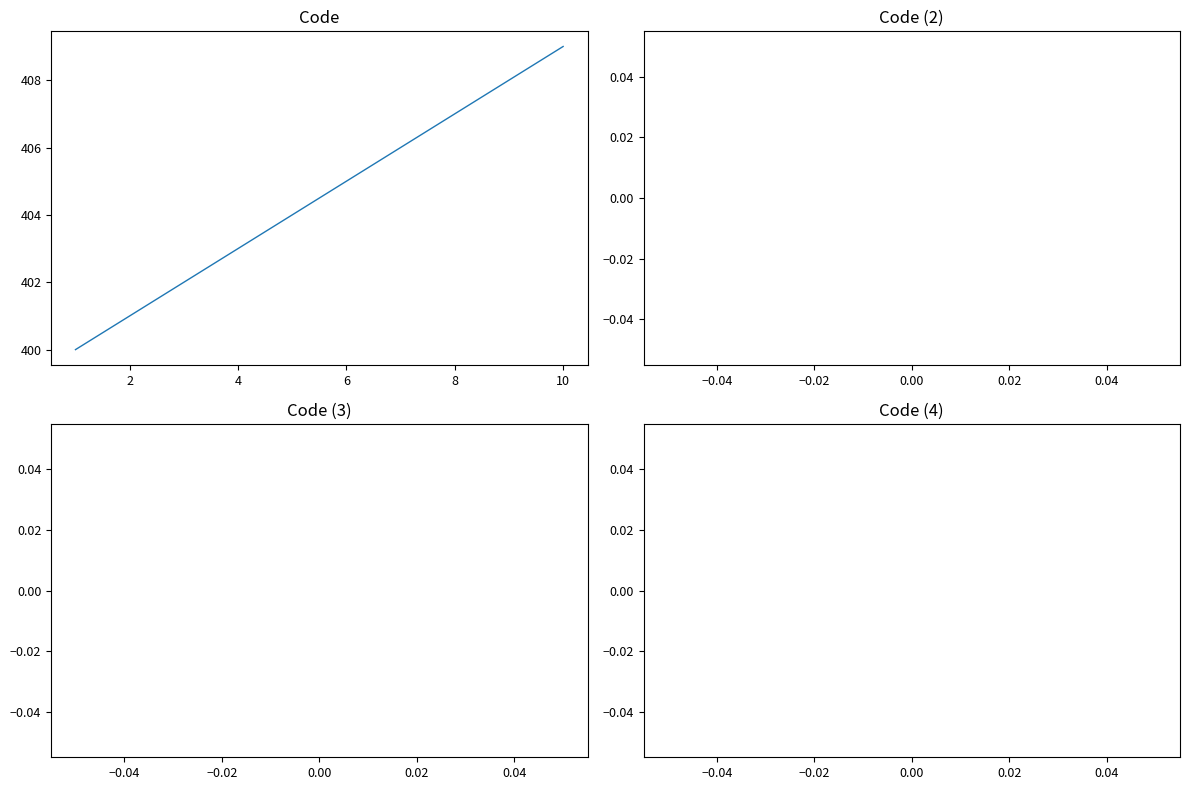

What is the difference between the maximum and minimum values?

9